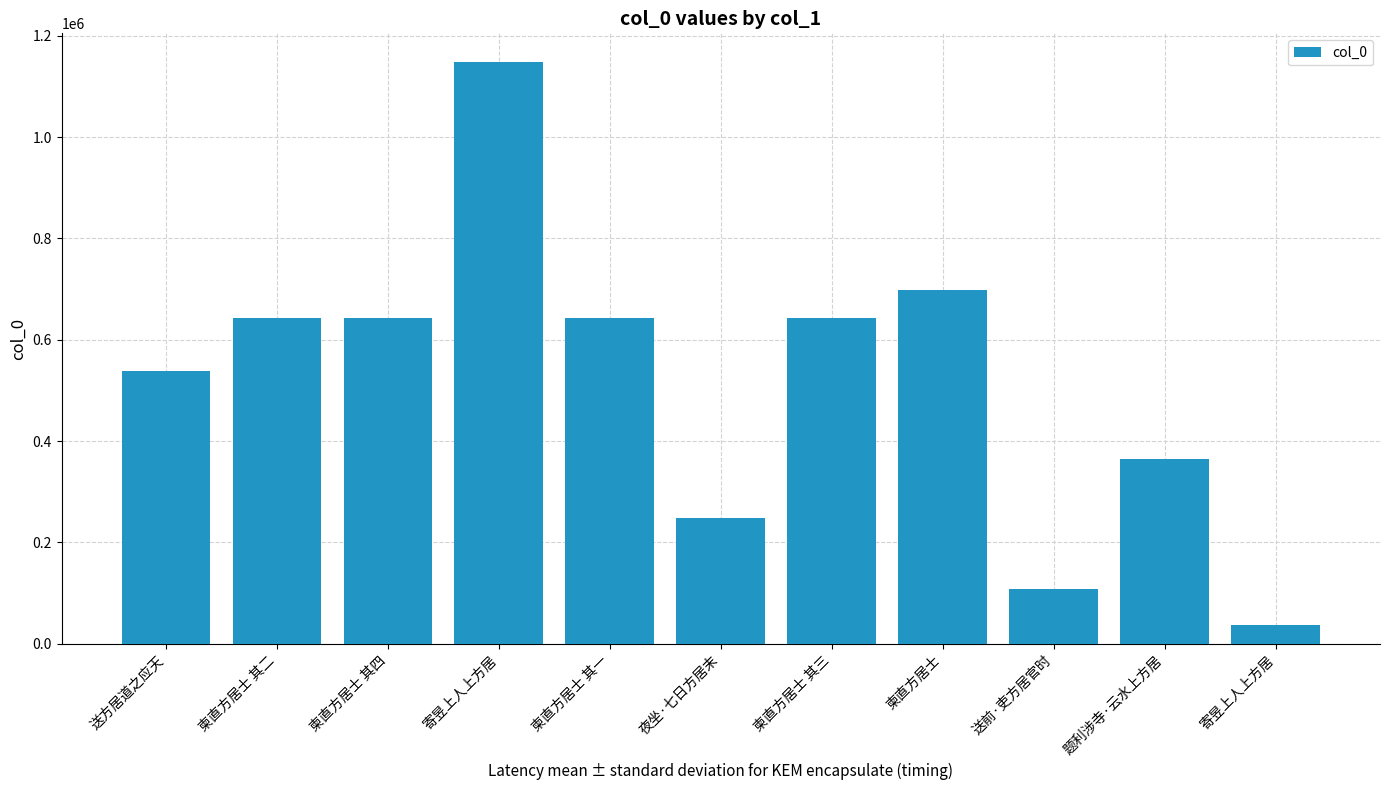

What is the change in value from 送方居道之应天 to 寄昱上人上方居?

-501381